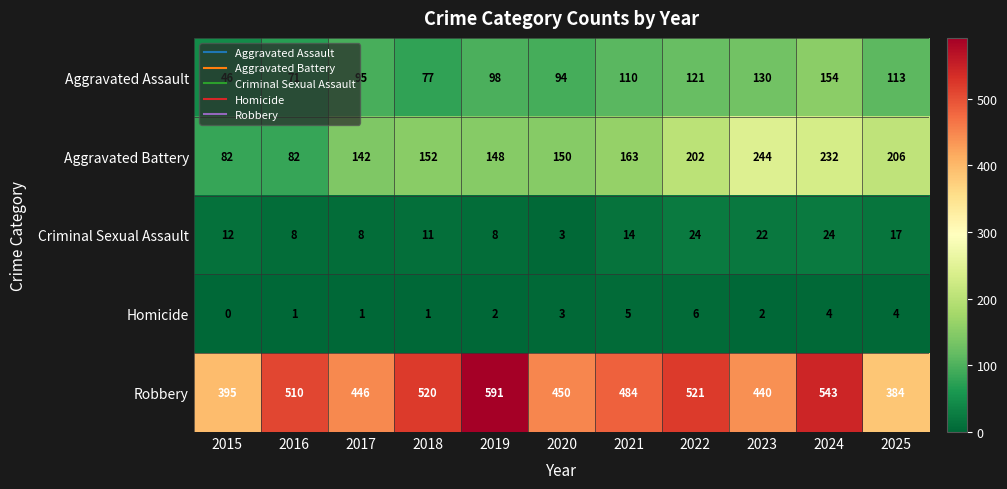

What is the spread (max minus min) of values at 2020?

447